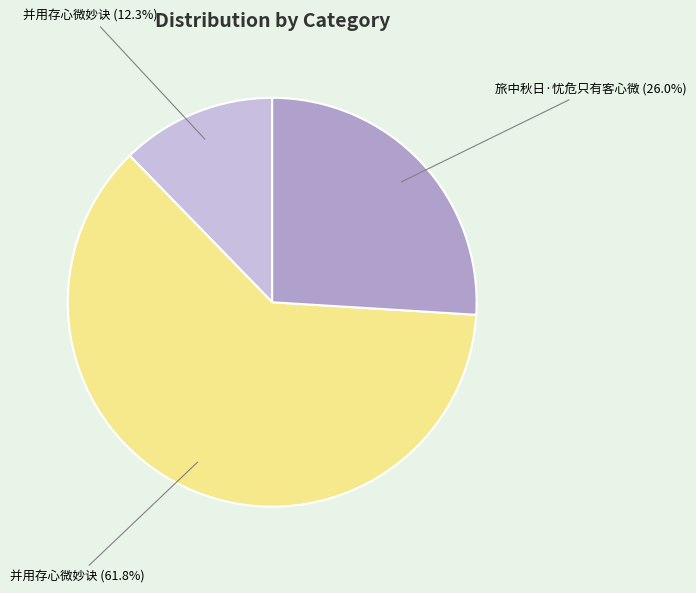

Which has a higher value, 并用存心微妙诀 (12.3%) or 并用存心微妙诀 (61.8%)?

并用存心微妙诀 (61.8%)